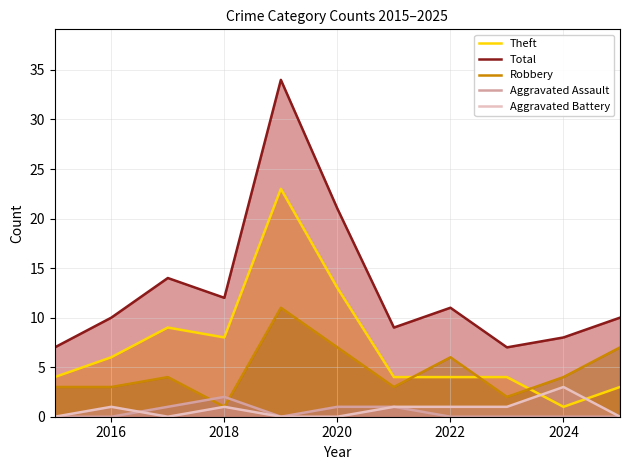

Which series ends up on top after the final intersection of Robbery and Aggravated Assault?

Robbery